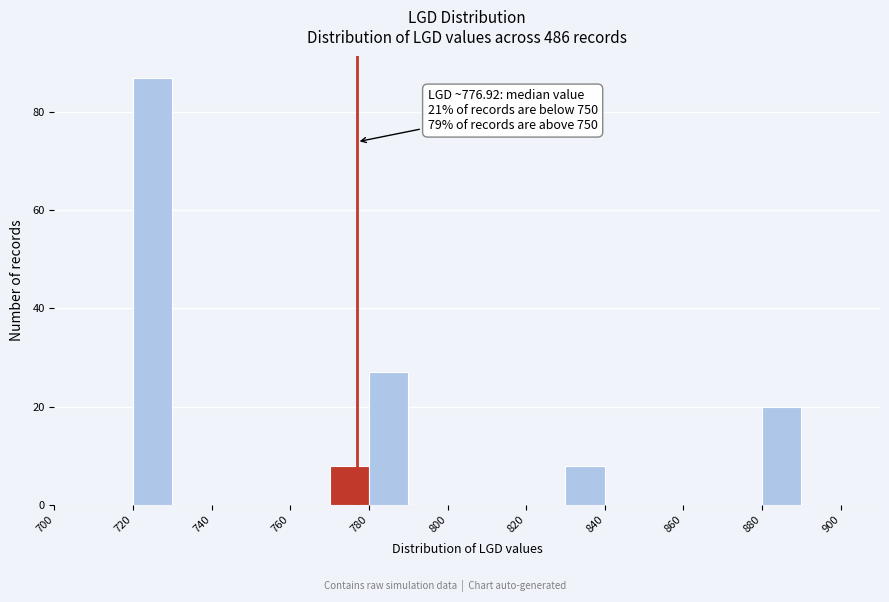

Over which range of the x-axis is the bar tallest?

720 to 730